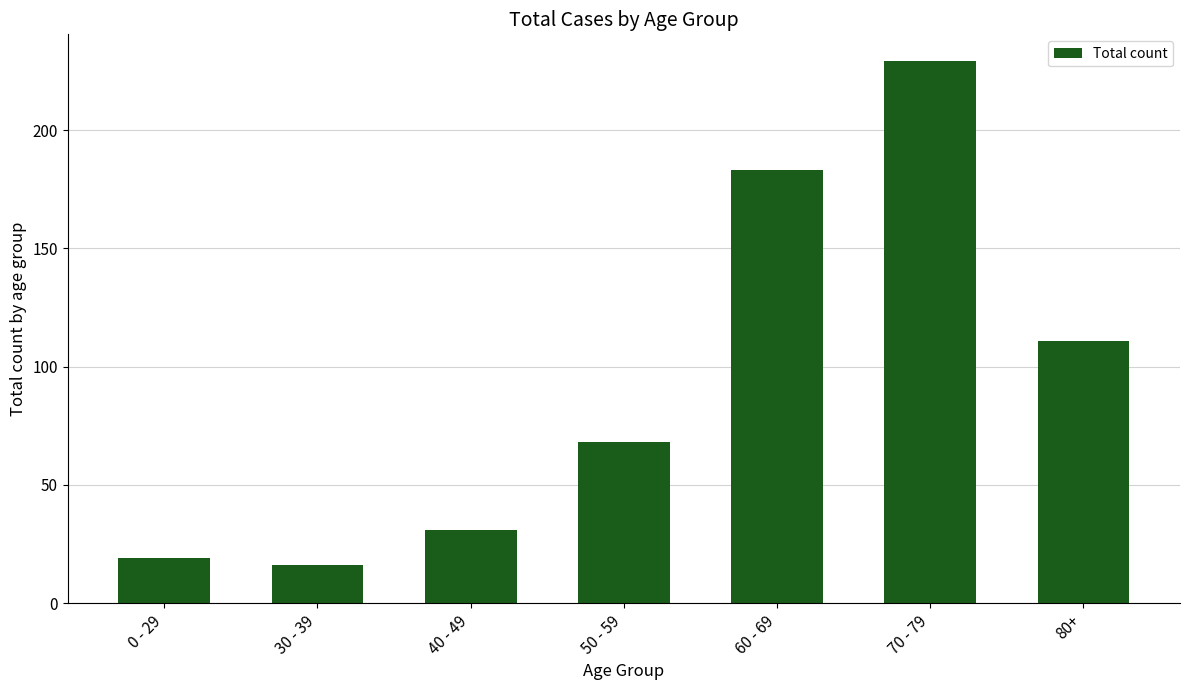

Reading left to right, transcribe all the data shown in this chart.

19	16	31	68	183	229	111